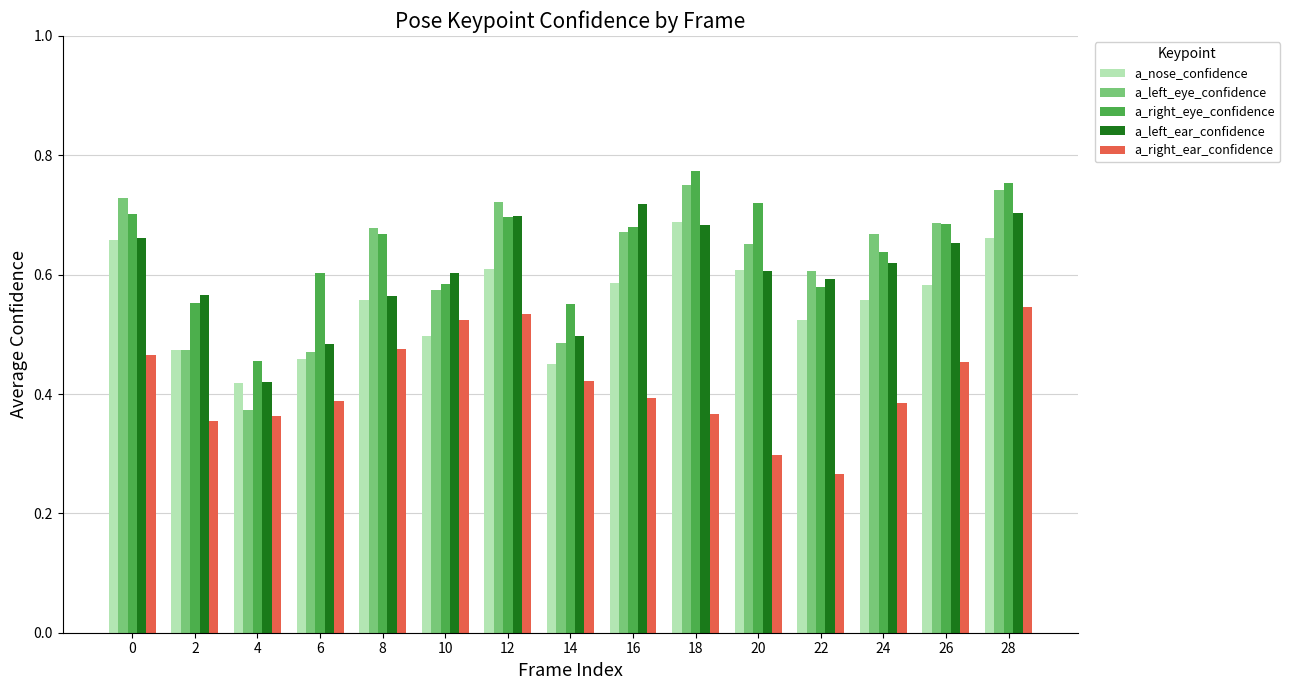

Rank the series by their maximum value, from highest to lowest.

a_right_eye_confidence, a_left_eye_confidence, a_left_ear_confidence, a_nose_confidence, a_right_ear_confidence